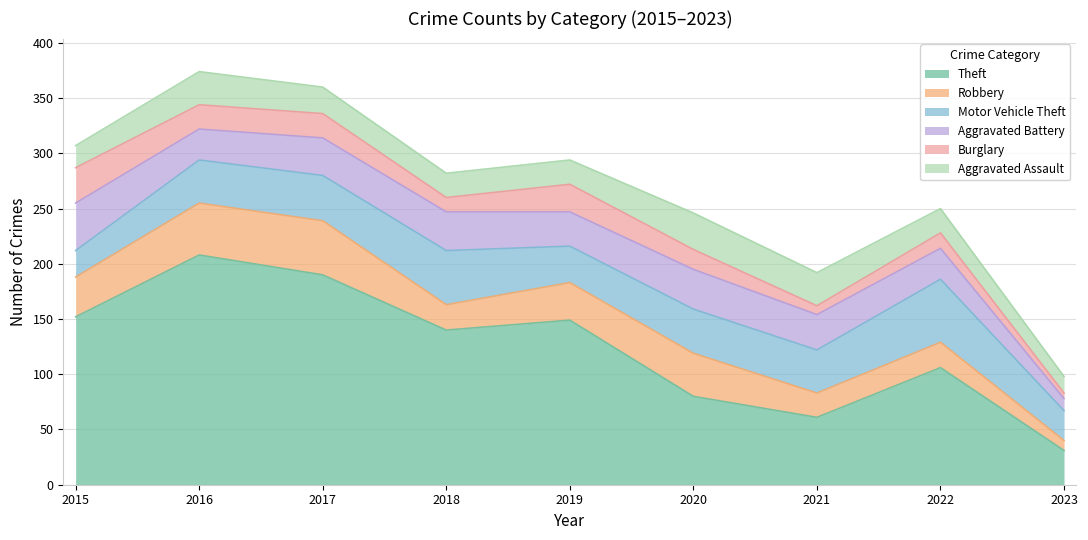

What are all the series names shown in the legend?

Theft, Robbery, Motor Vehicle Theft, Aggravated Battery, Burglary, Aggravated Assault